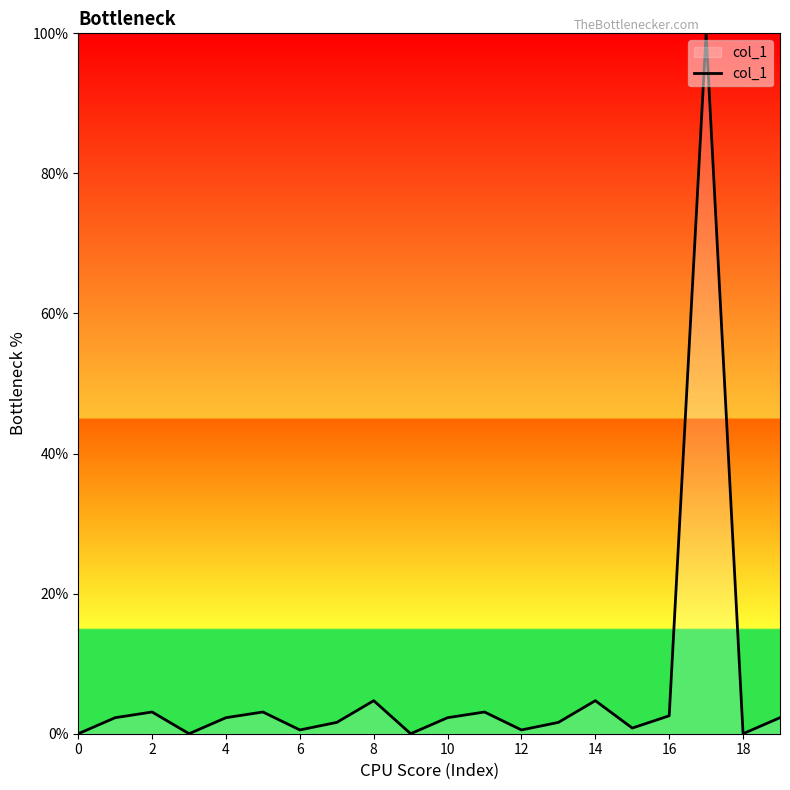

What is the maximum value shown in the chart?

100.0